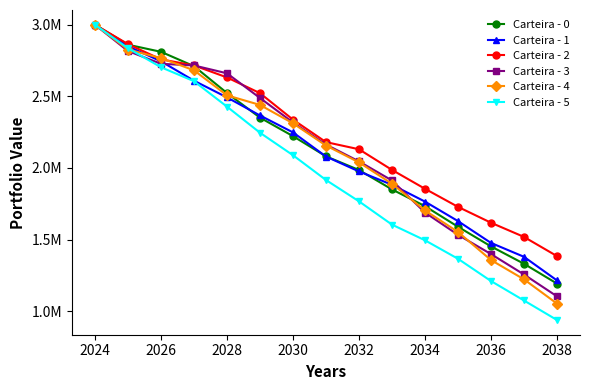

Which series has the widest spread of values?

Carteira - 5